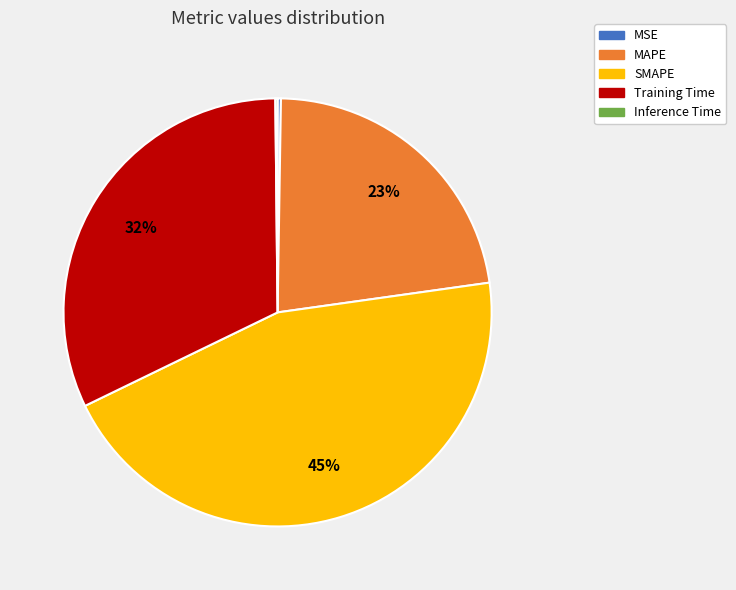

To the nearest percent, what is the difference between the largest and smallest slice percentages?

45%